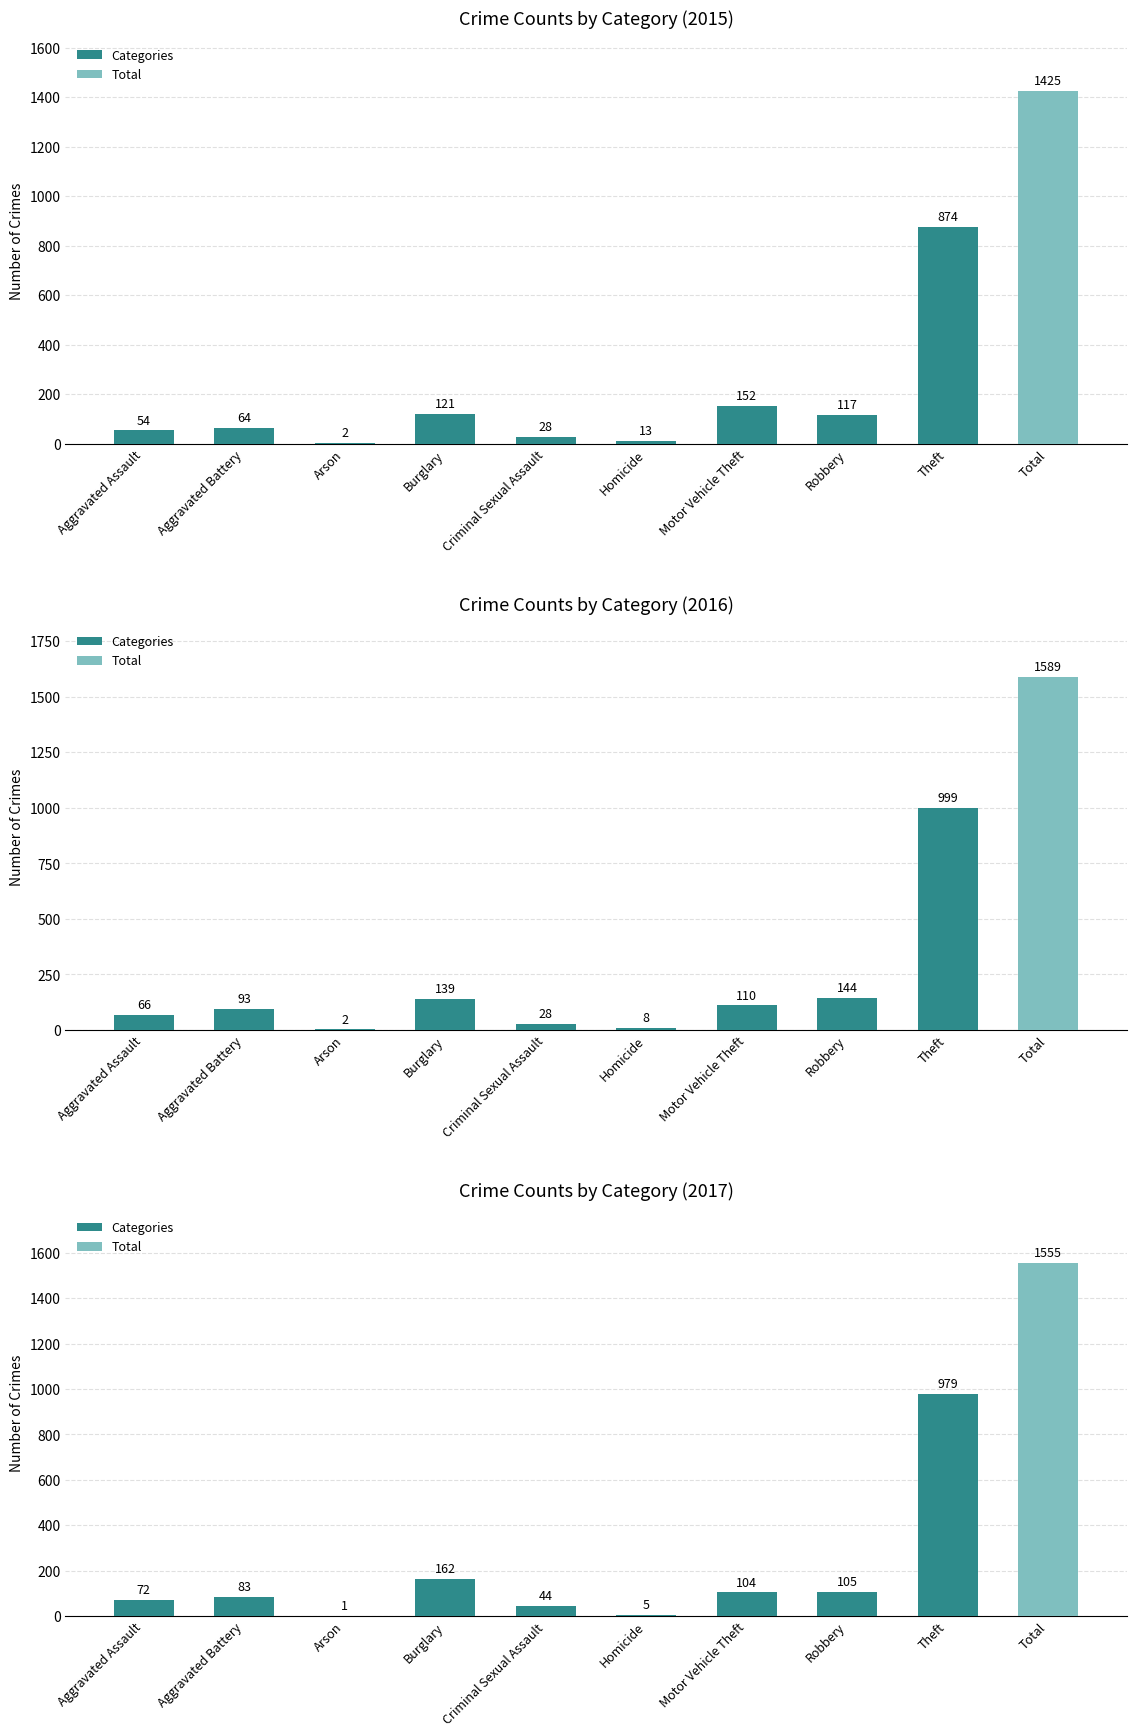

The 2015 series shows 54 at Aggravated Assault. True or false?

True